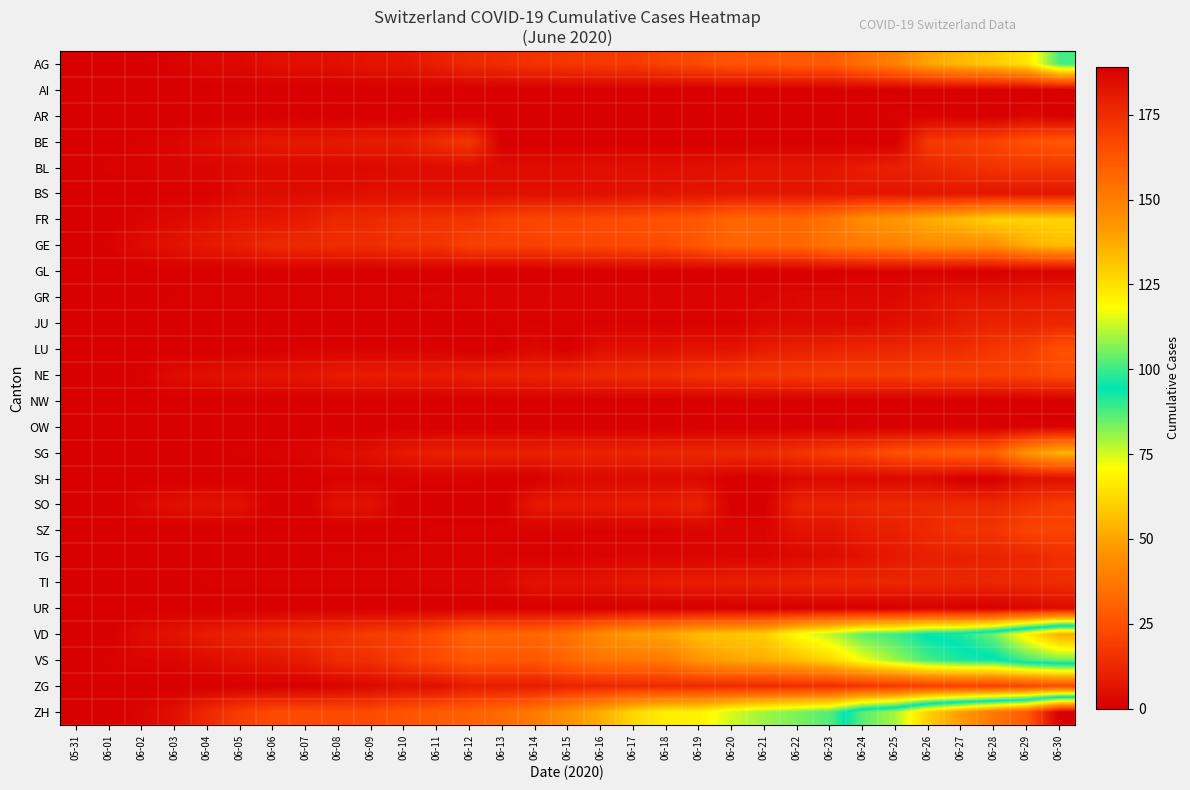

Which series has the widest spread of values?

ZH